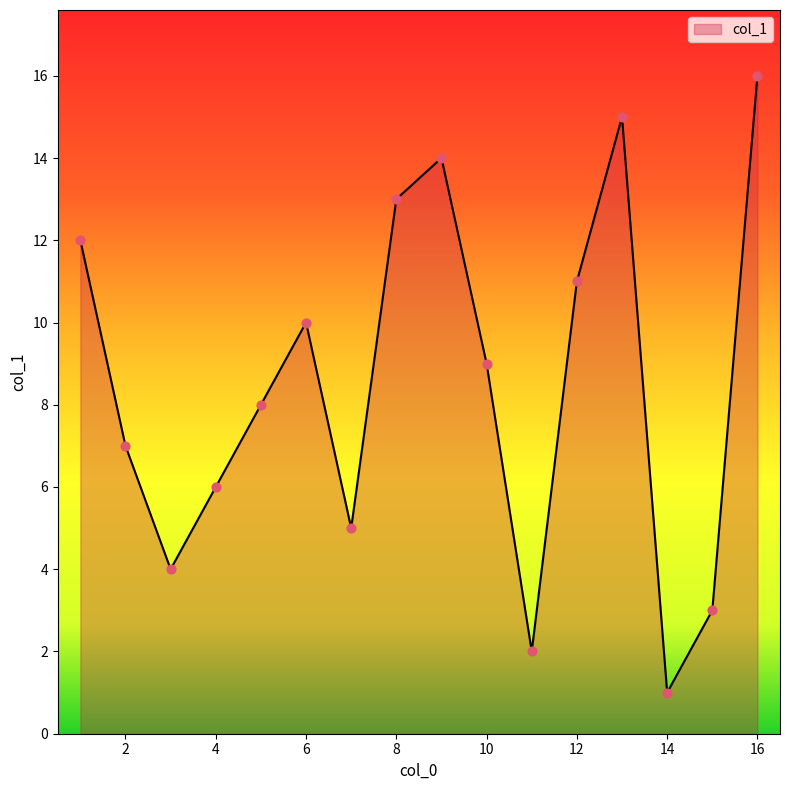

What is the maximum value shown in the chart?

16